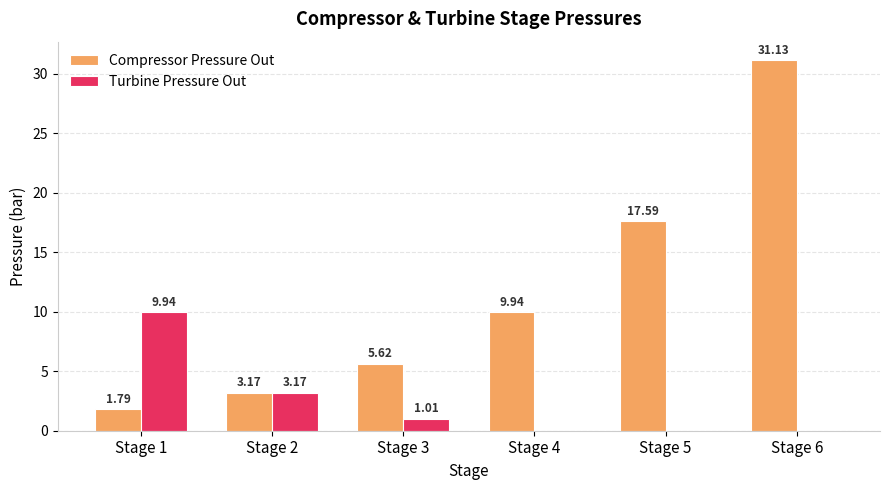

How many values in the Turbine Pressure Out series exceed 1?

3